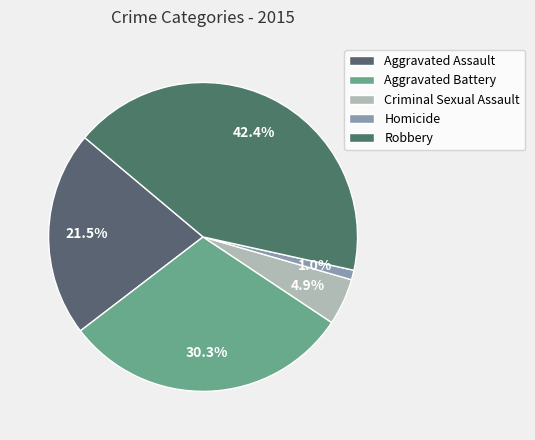

Combined, do Robbery and Criminal Sexual Assault account for over 50%?

No